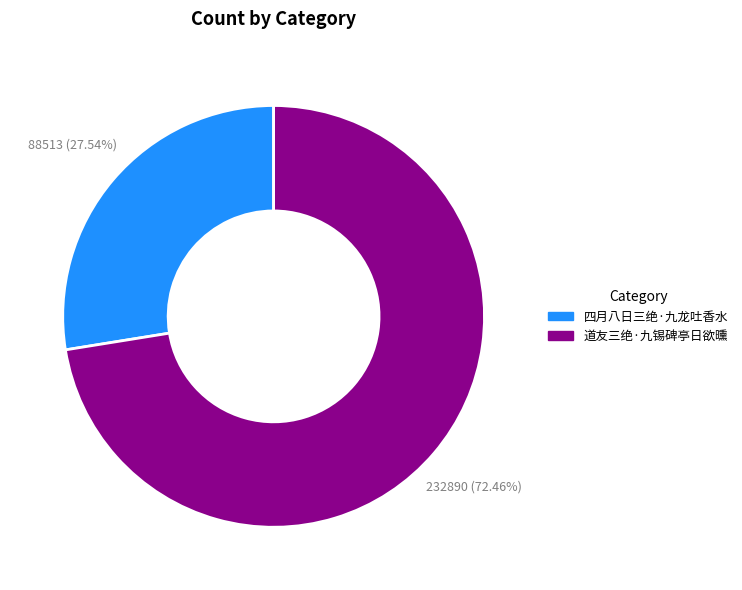

Does 四月八日三绝·九龙吐香水 represent more than half of the total?

No